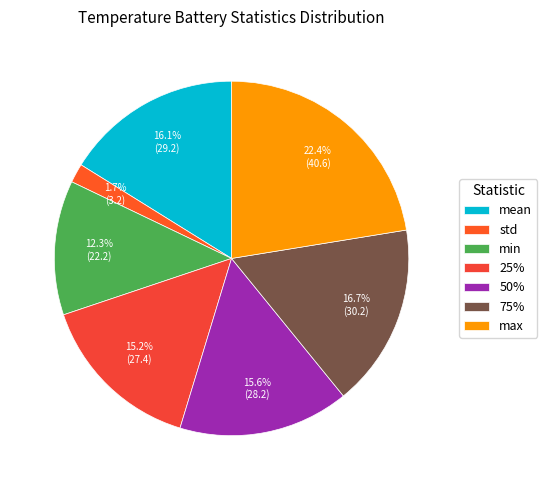

Which category has the biggest portion of the pie?

max